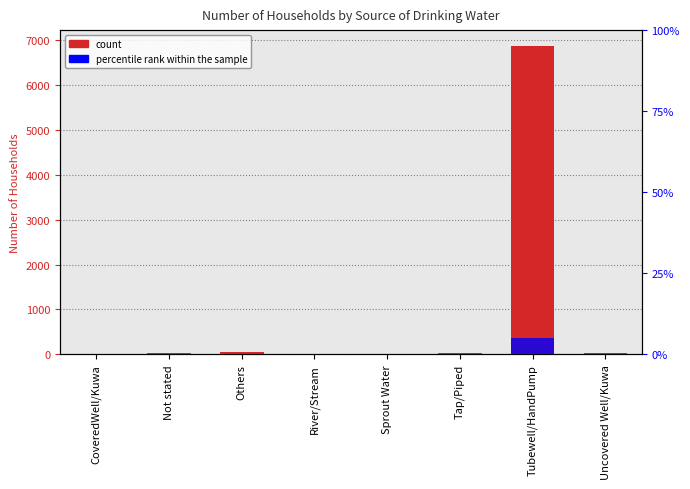

What is the sum of the percentile rank within the sample values at River/Stream and CoveredWell/Kuwa?

0.3